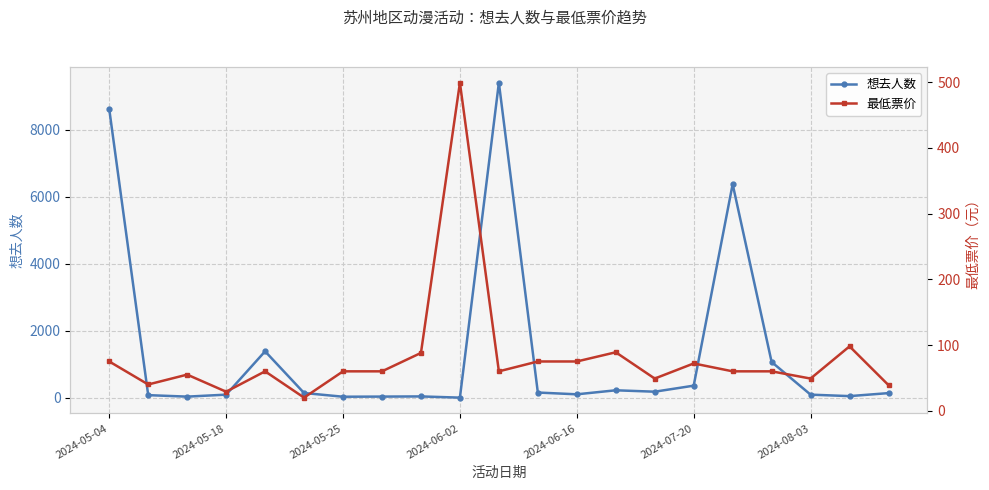

How many values in the 想去人数 series are below 135?

10